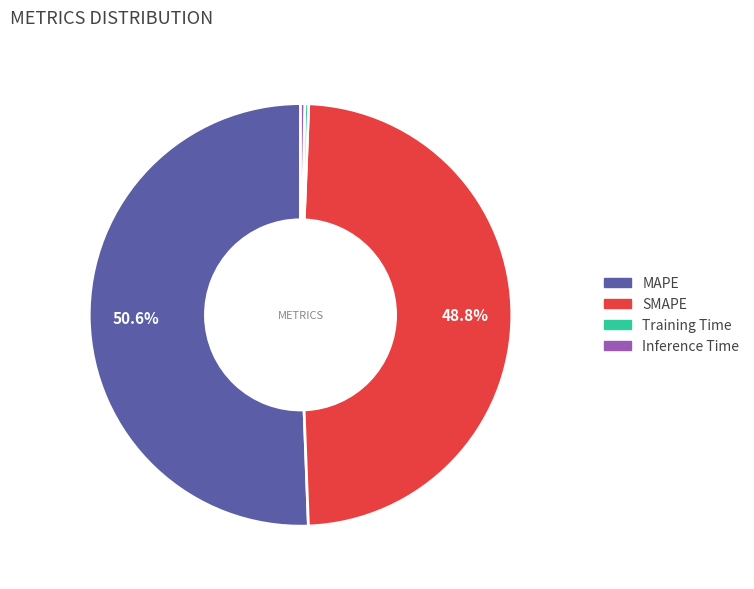

The Training Time slice represents 0% of the pie. True or false?

True